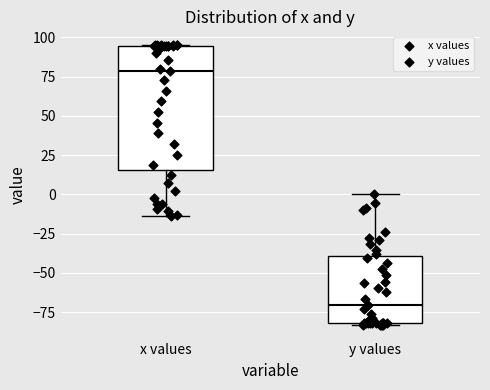

Which box's median line is the lowest?

y values